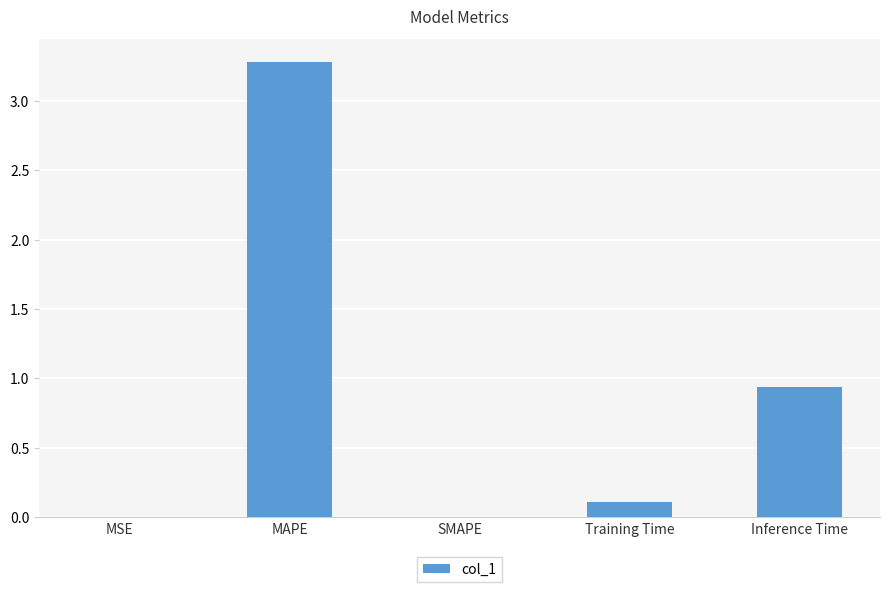

What is the maximum value shown in the chart?

3.3